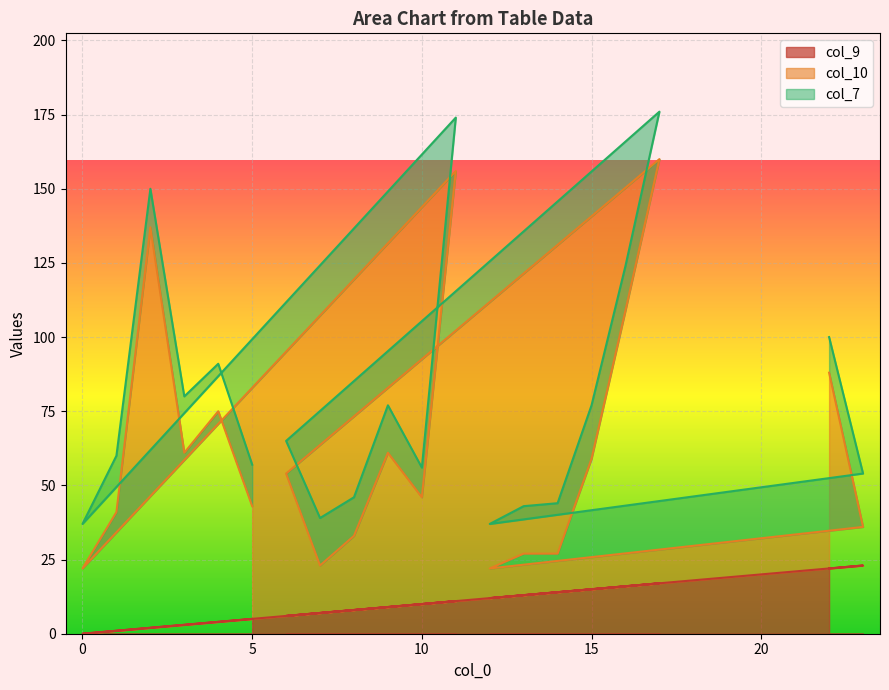

What is the difference between the second highest and second lowest values in the col_9 series?

21